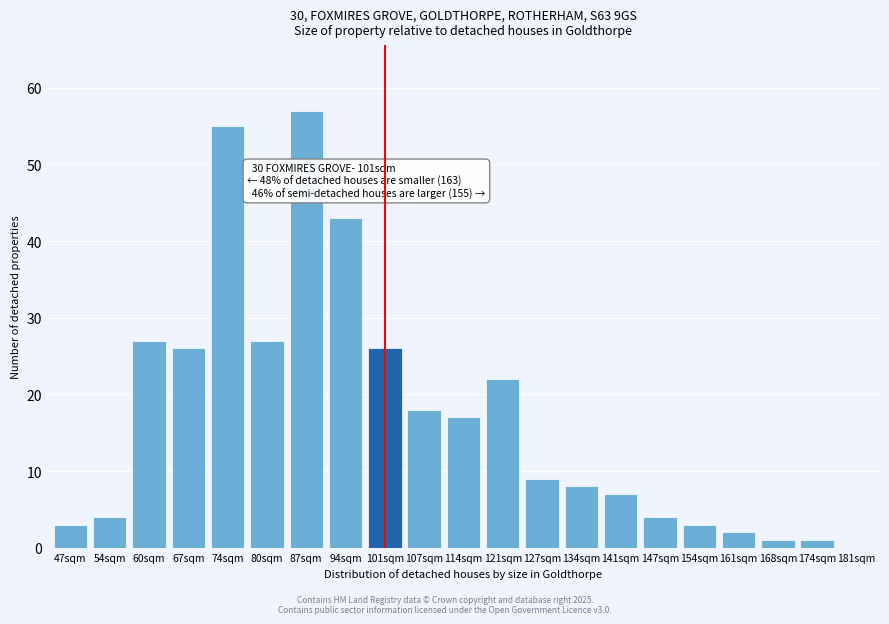

Reading left to right, what are all the values shown in this chart?

47sqm=3	54sqm=4	60sqm=27	67sqm=26	74sqm=55	80sqm=27	87sqm=57	94sqm=43	101sqm=26	107sqm=18	114sqm=17	121sqm=22	127sqm=9	134sqm=8	141sqm=7	147sqm=4	154sqm=3	161sqm=2	168sqm=1	174sqm=1	181sqm=0